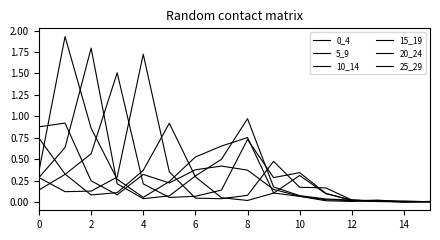

Where is the first local minimum for 25_29?

2